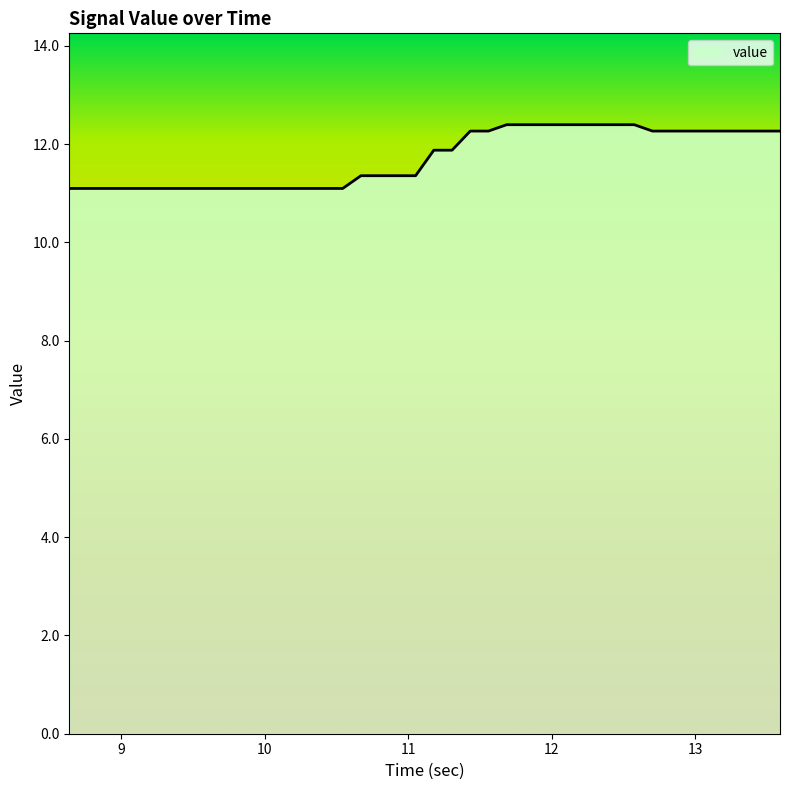

What is the minimum value shown in the chart?

11.1